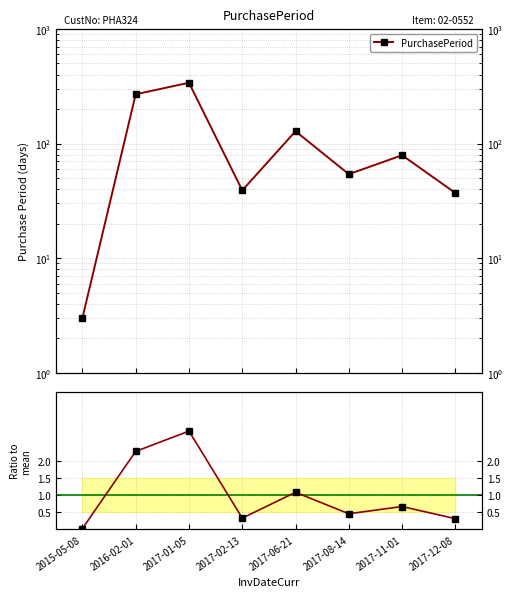

At which category is the sum across all series the highest?

2017-01-05